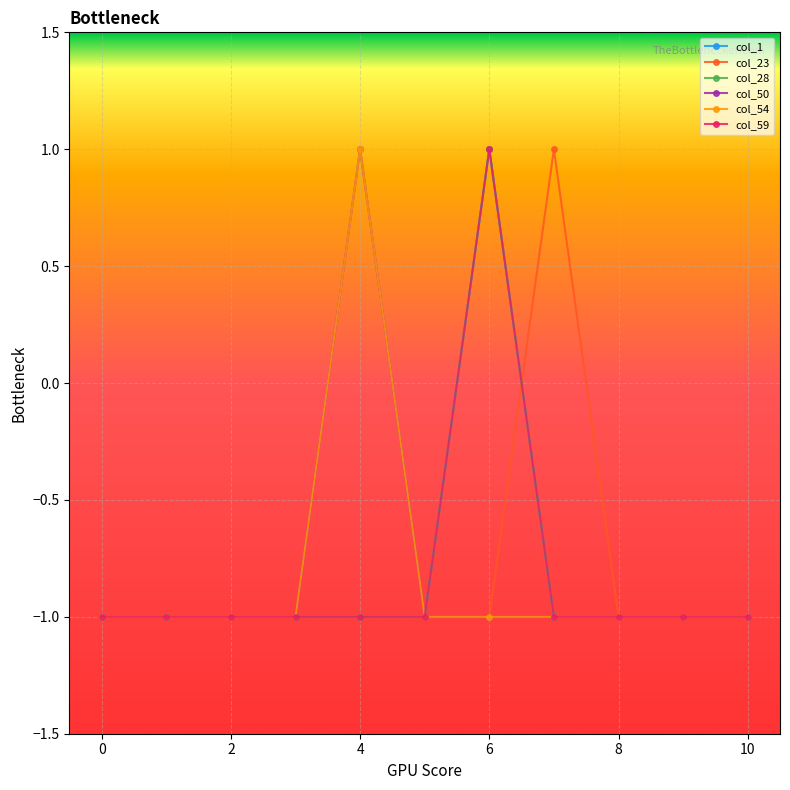

Where is the first local maximum for col_50?

4